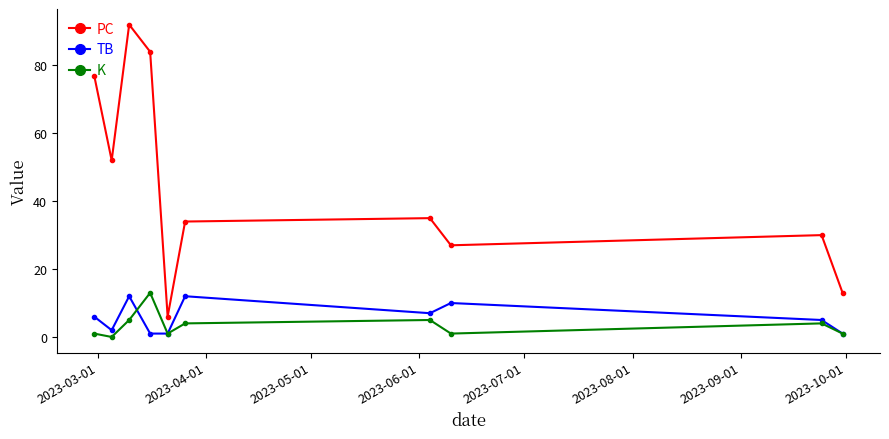

Which series has the largest range (max minus min)?

PC